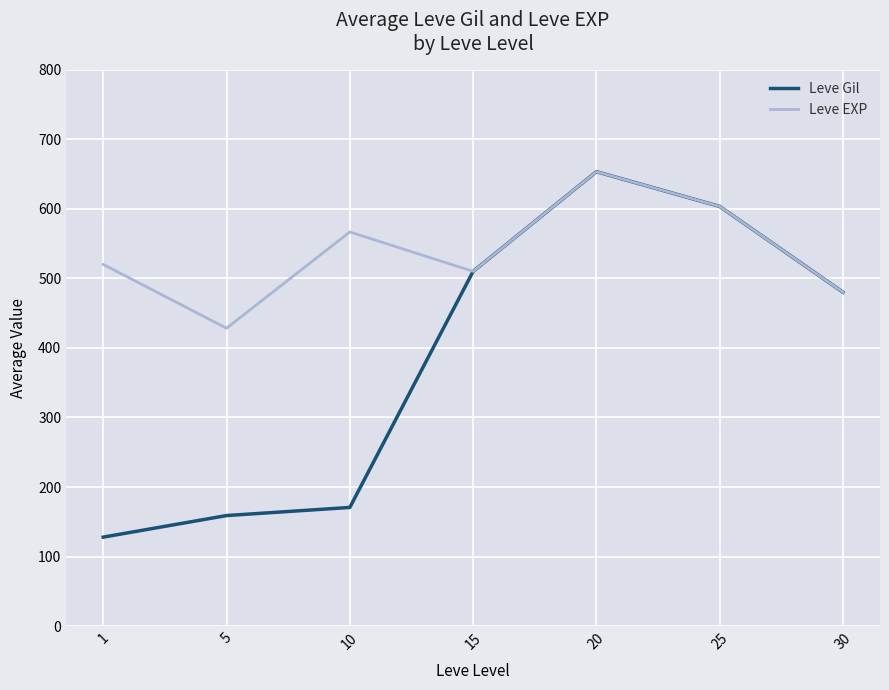

Rank the series at 5 from highest to lowest value.

Leve EXP, Leve Gil